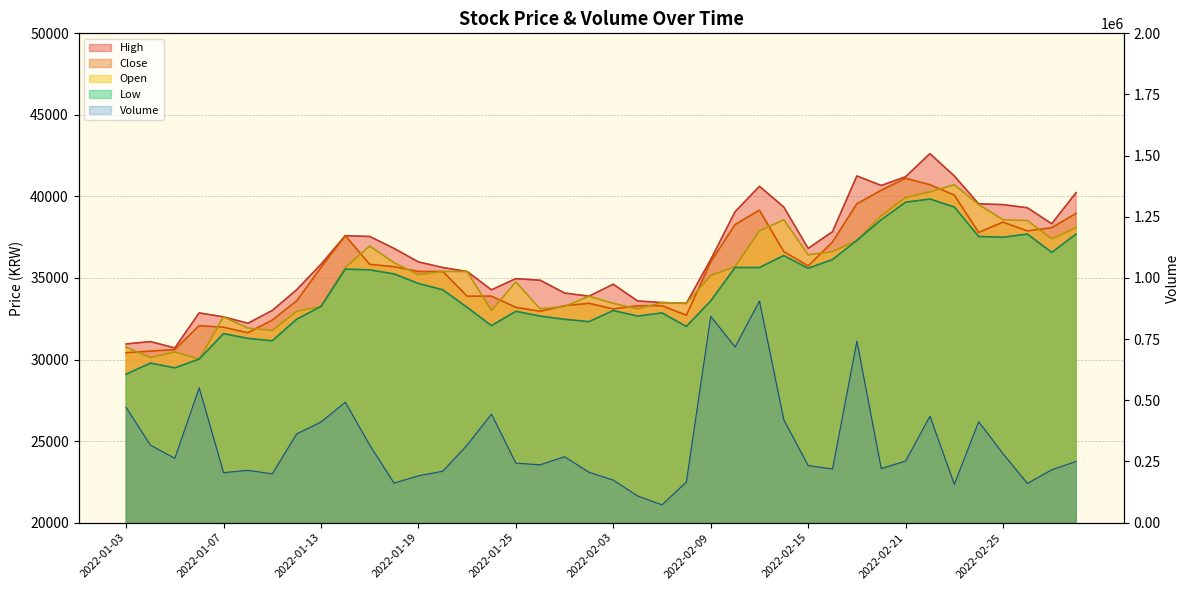

At 2022-01-07, list the series in order from smallest to largest.

Low, Close, High, Open, Volume